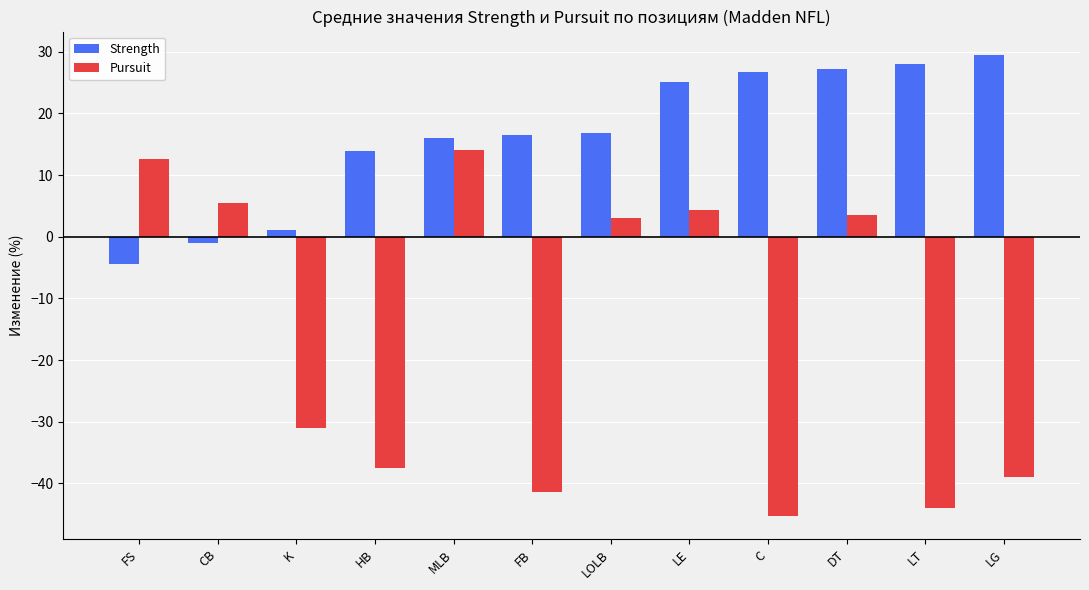

How many categories are shown in the chart?

12